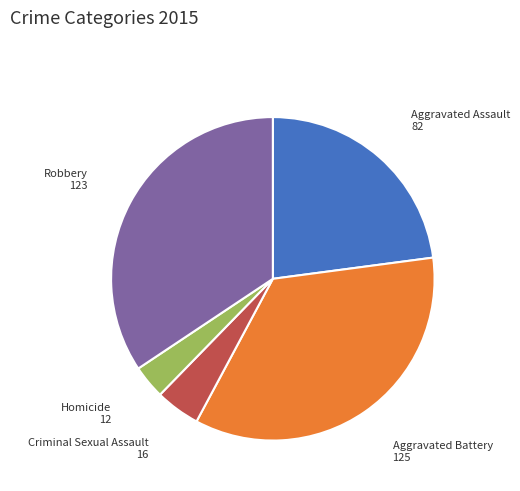

Rank the categories by value from lowest to highest.

Homicide, Criminal Sexual Assault, Aggravated Assault, Robbery, Aggravated Battery